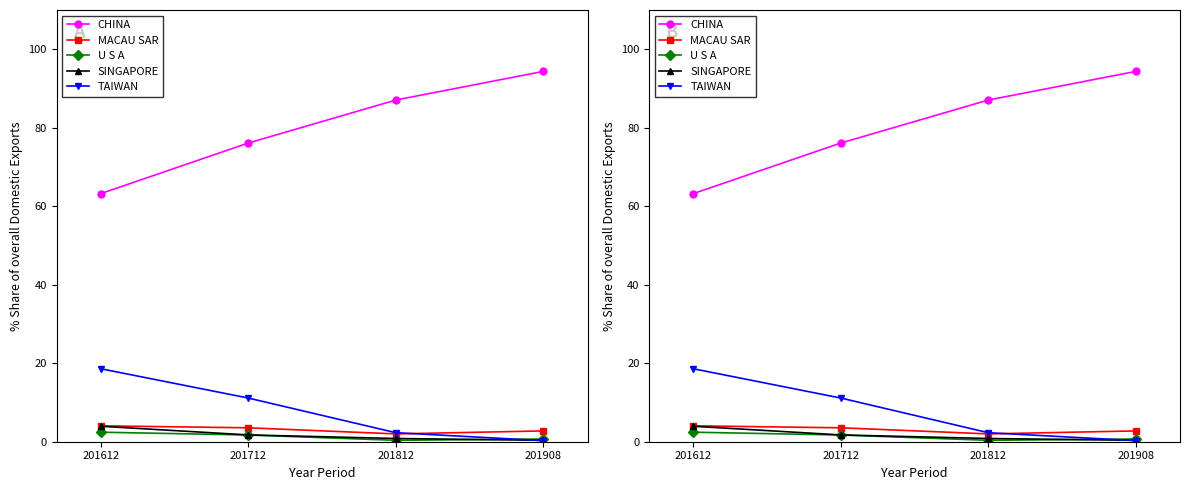

Does the chart have visible grid lines?

No